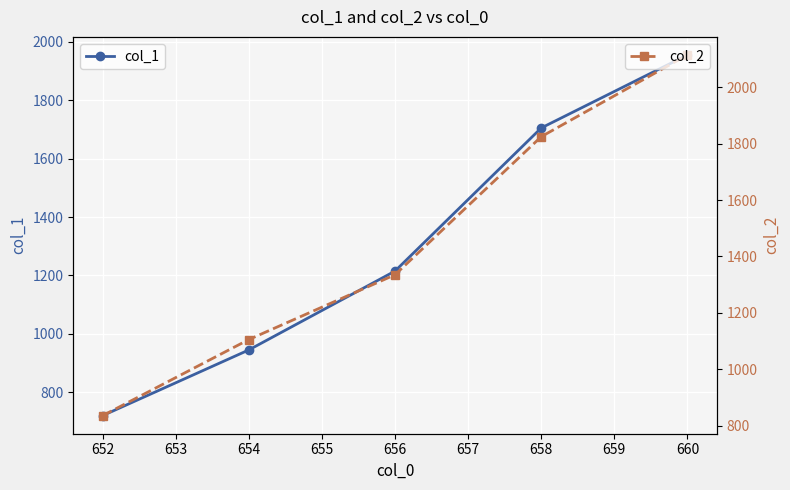

How many lines are shown in the chart?

2